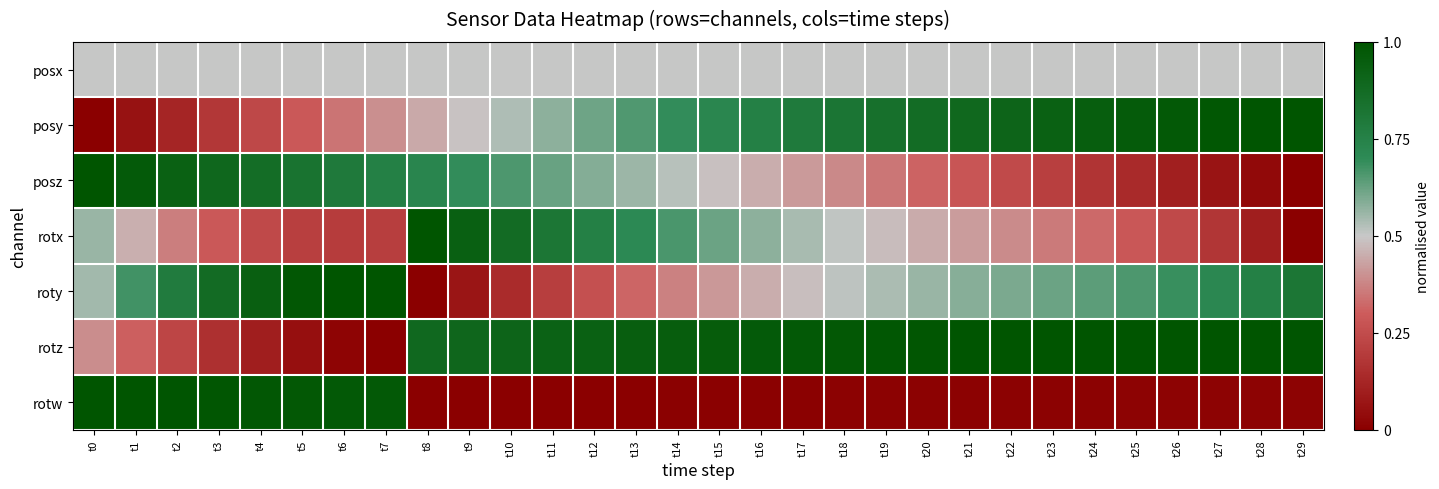

Which series has the largest total across all categories?

rotz